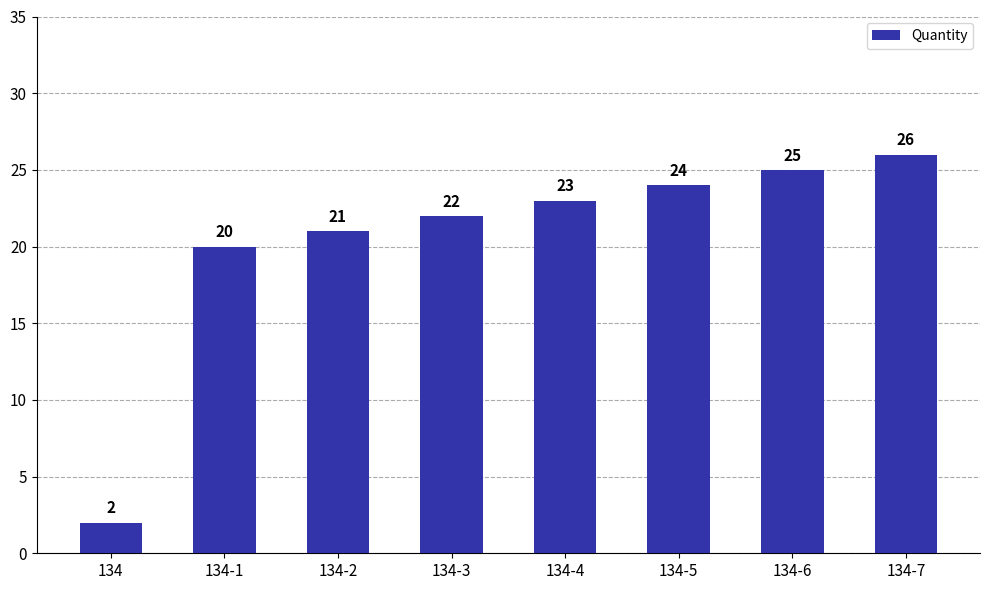

Count the number of categories in the chart.

8